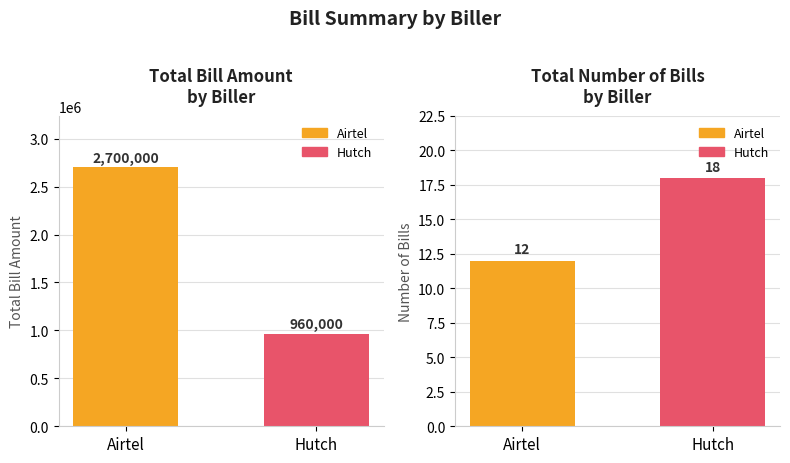

Reading left to right, what are all the values shown in this chart?

Total Bill Amount: 2700000	960000
No of Bills: 12	18